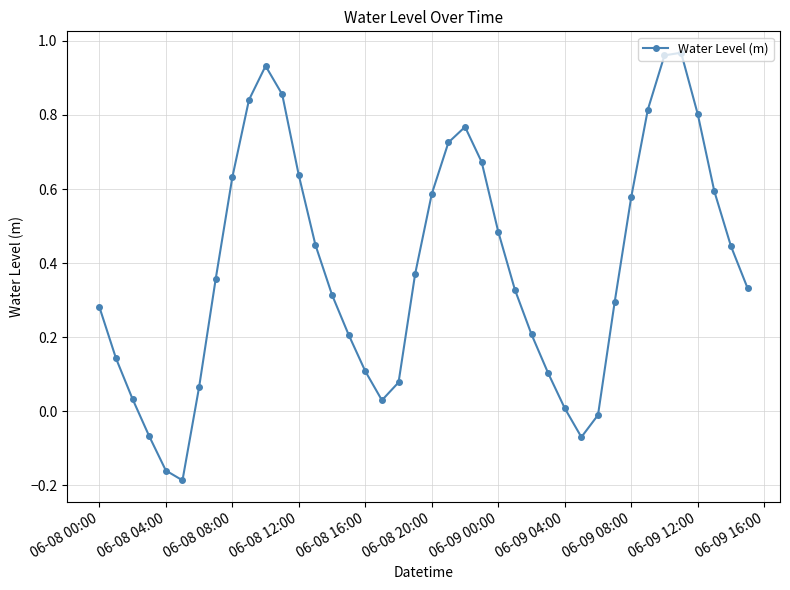

How many interior local peaks (higher than both neighbors) does the data have?

3